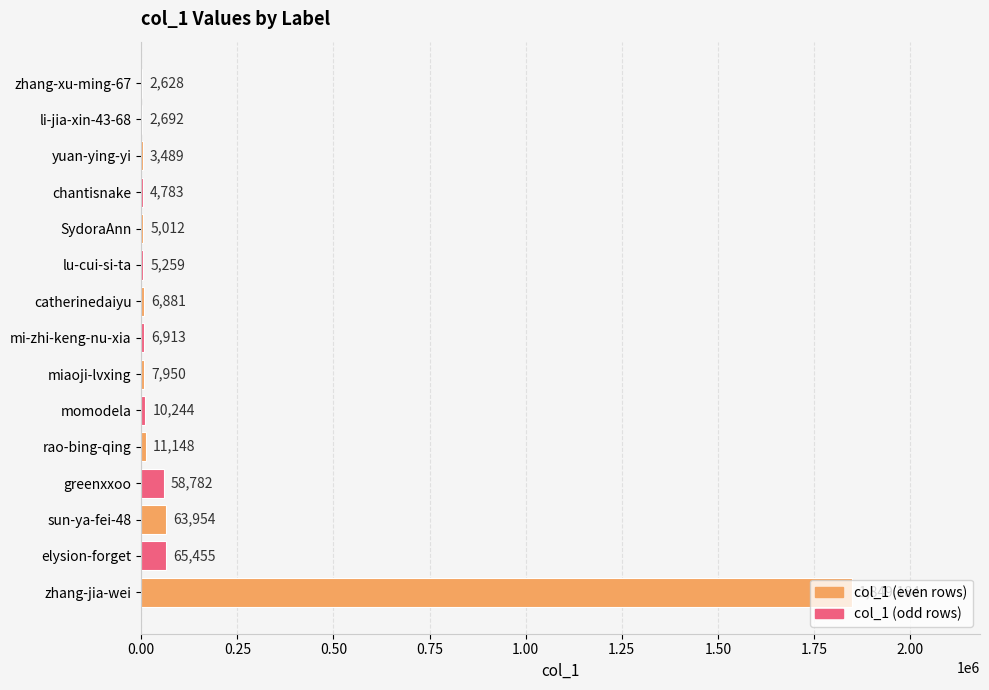

What is the change in value from yuan-ying-yi to li-jia-xin-43-68?

-797